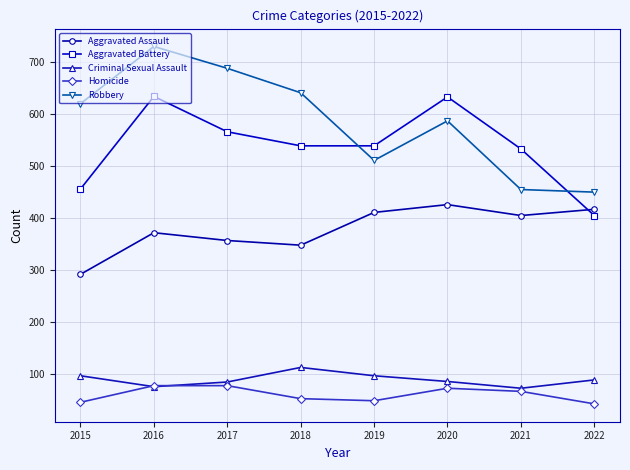

What is the value of the Criminal Sexual Assault point at the 8th from the left?

88